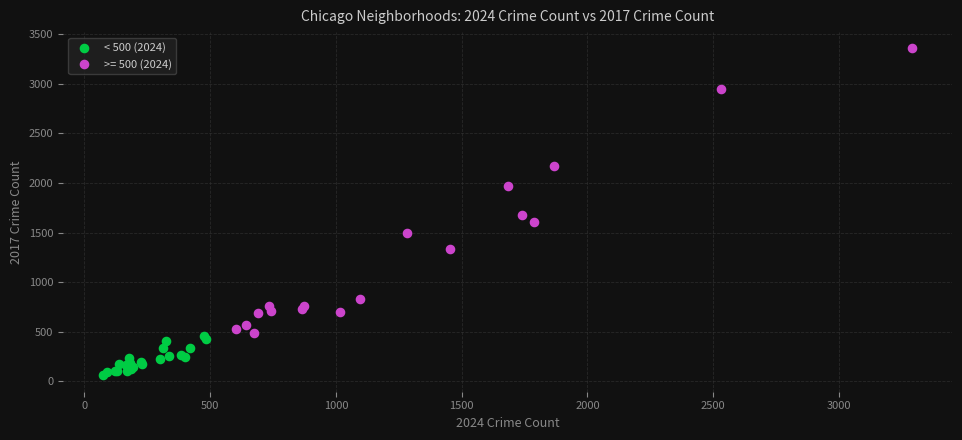

Which series has the largest Y range (max minus min)?

>= 500 (2024)